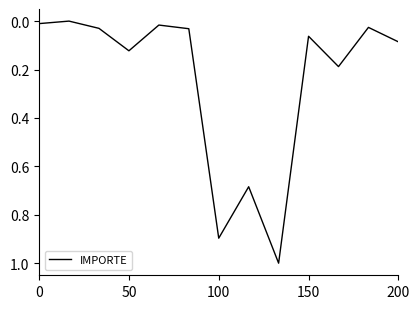

What is the maximum value shown in the chart?

1.0